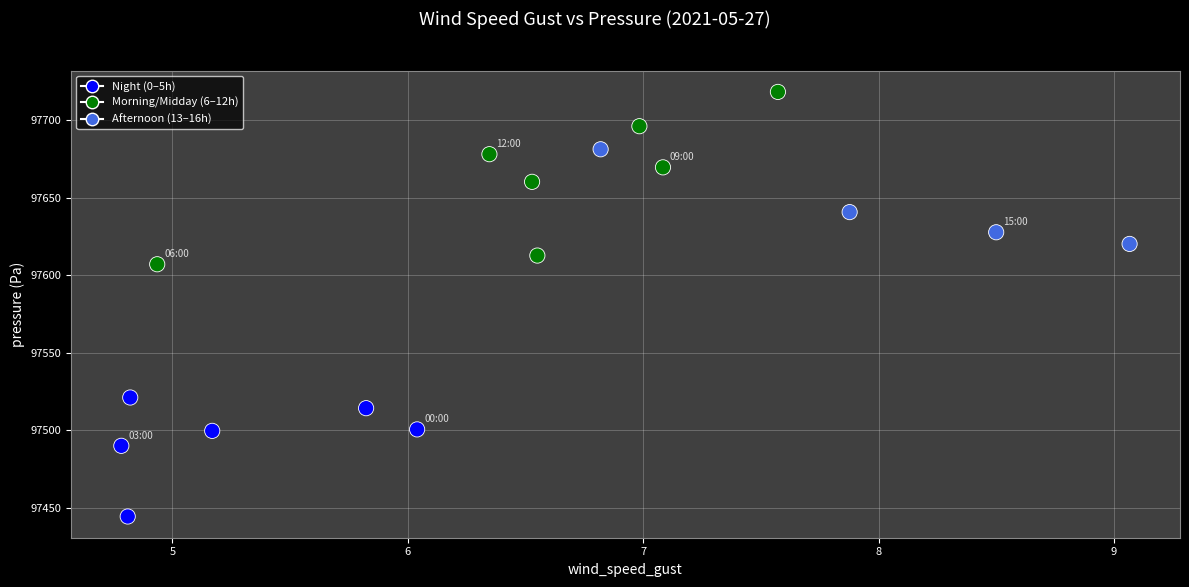

What Y value in the scatter plot is closest to 97581?

97607.0